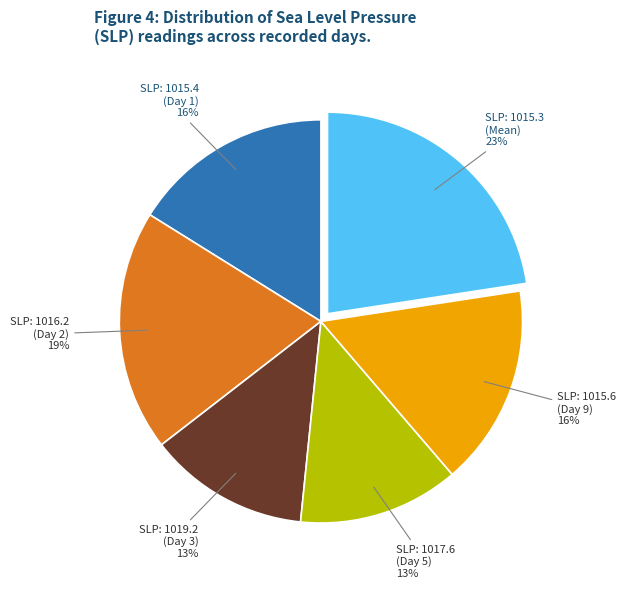

Is it true that SLP: 1015.6 (Day 9) is 16% of the pie?

True